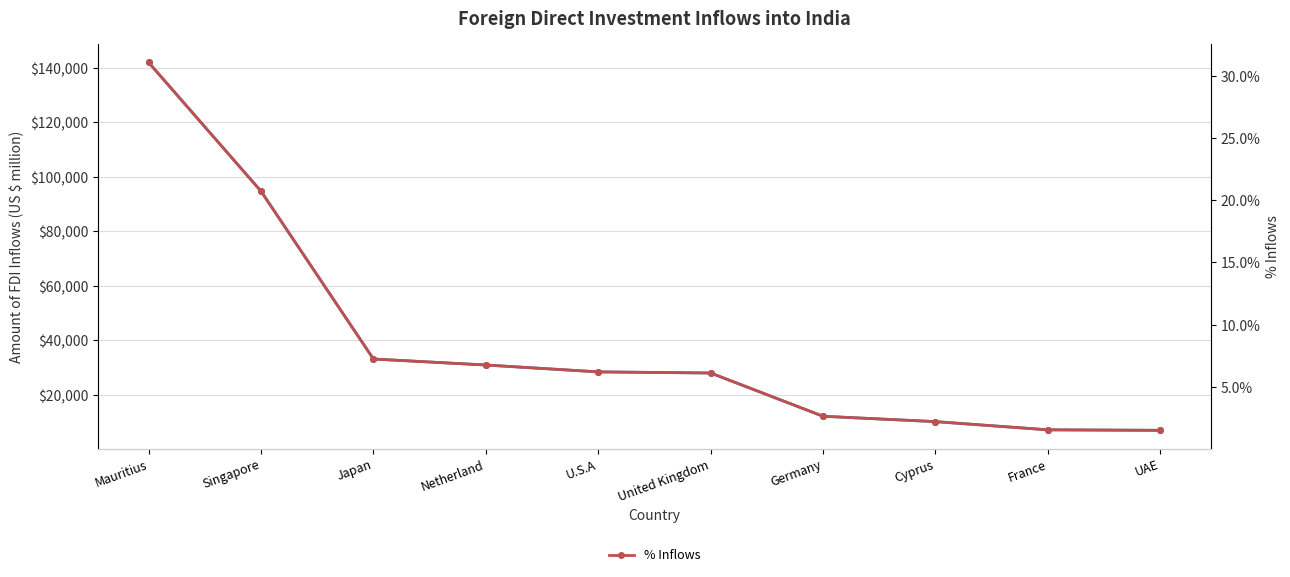

Does the chart have visible grid lines?

Yes